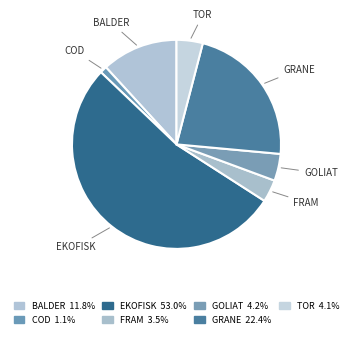

Which slice represents more than half of the pie?

EKOFISK